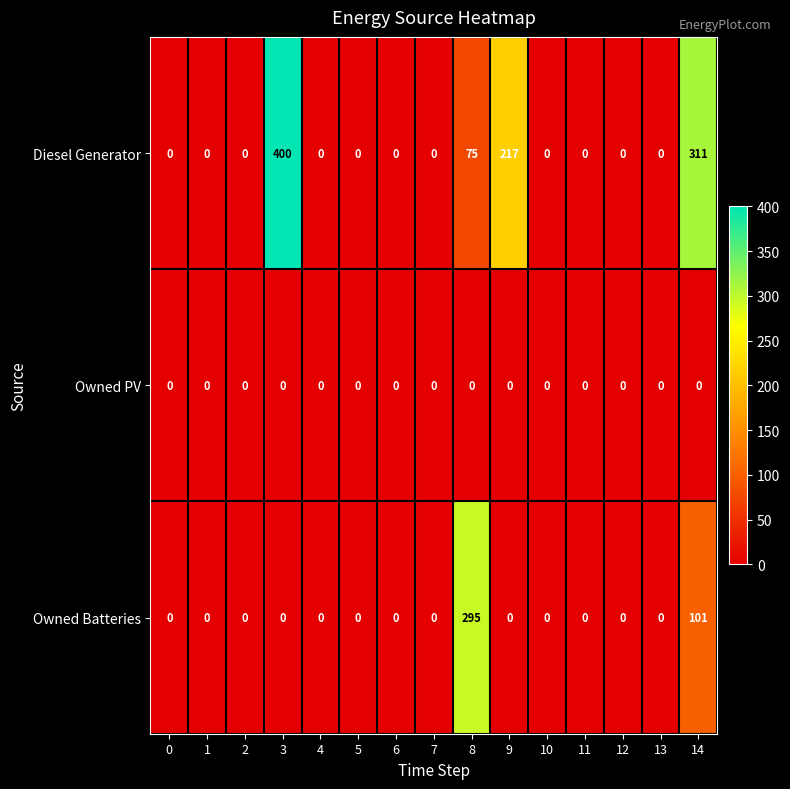

Which series has the widest spread of values?

Diesel Generator